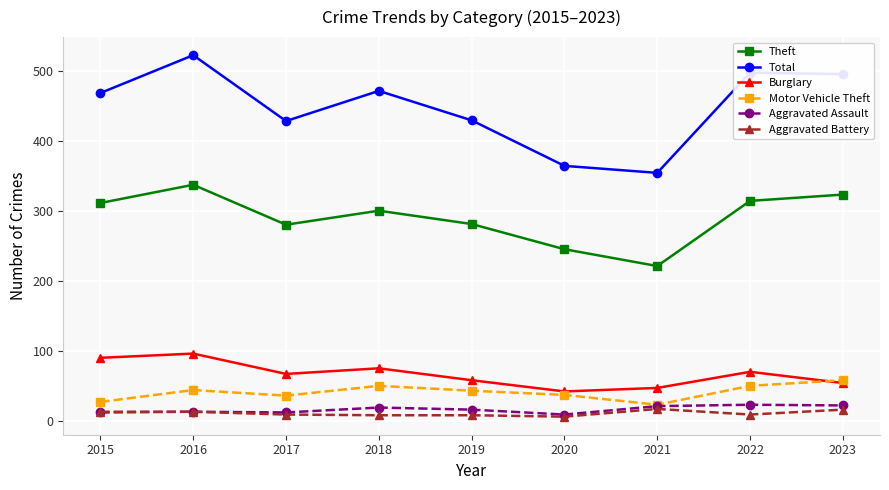

What value does the Aggravated Assault series have at 2016, to the nearest 10?

10